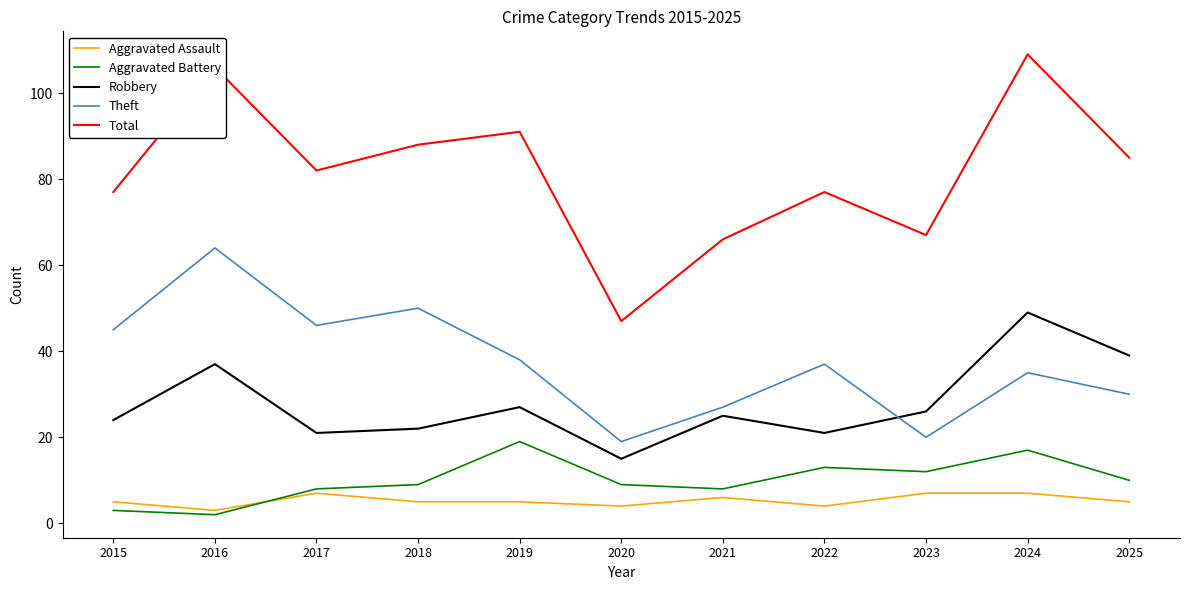

What is the greatest value displayed?

109